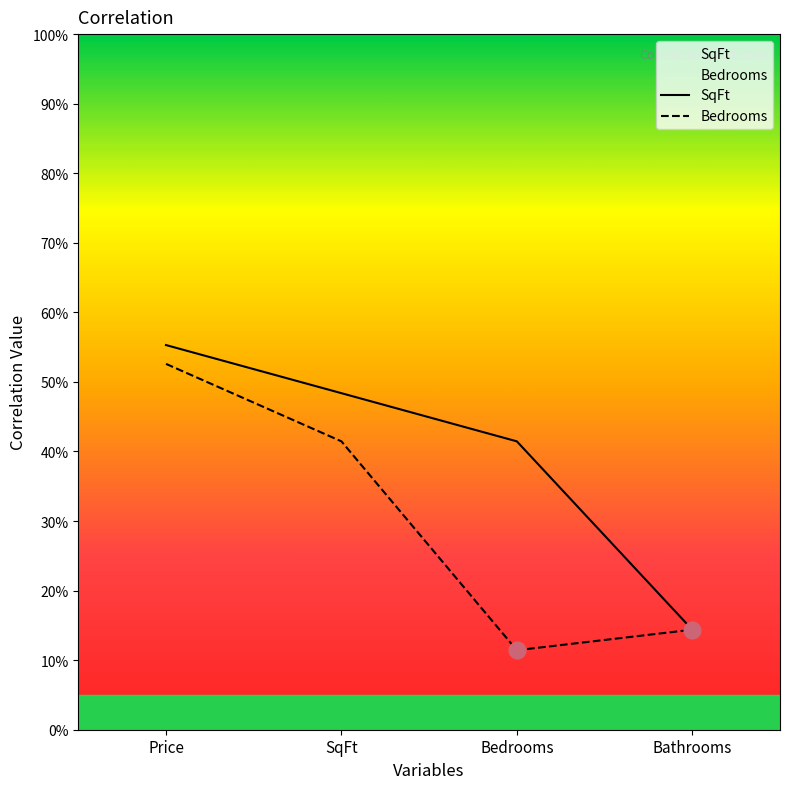

At which label is SqFt closest to 0?

Bathrooms